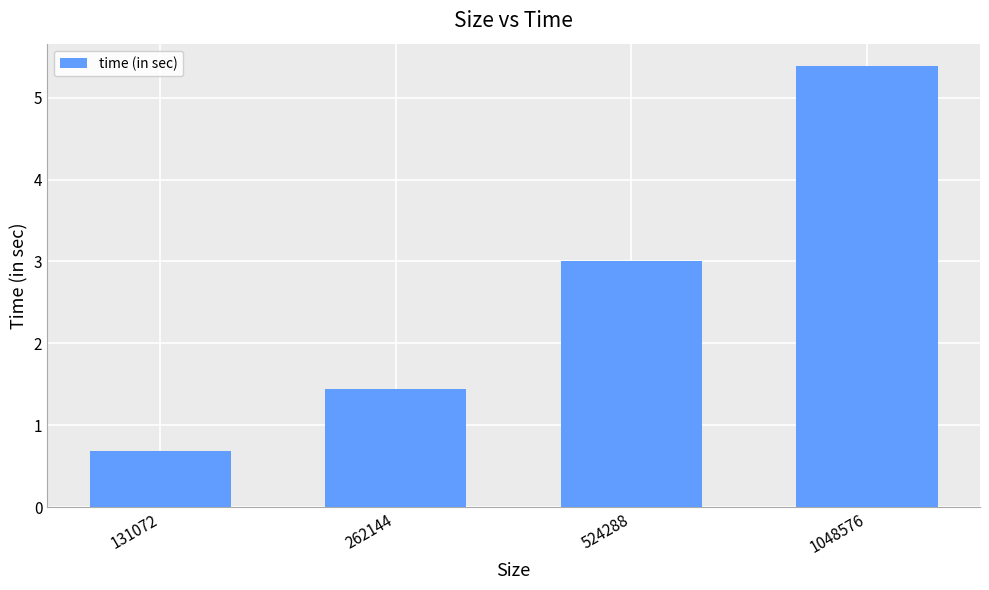

Are the bars grouped side by side (vs. stacked)?

No